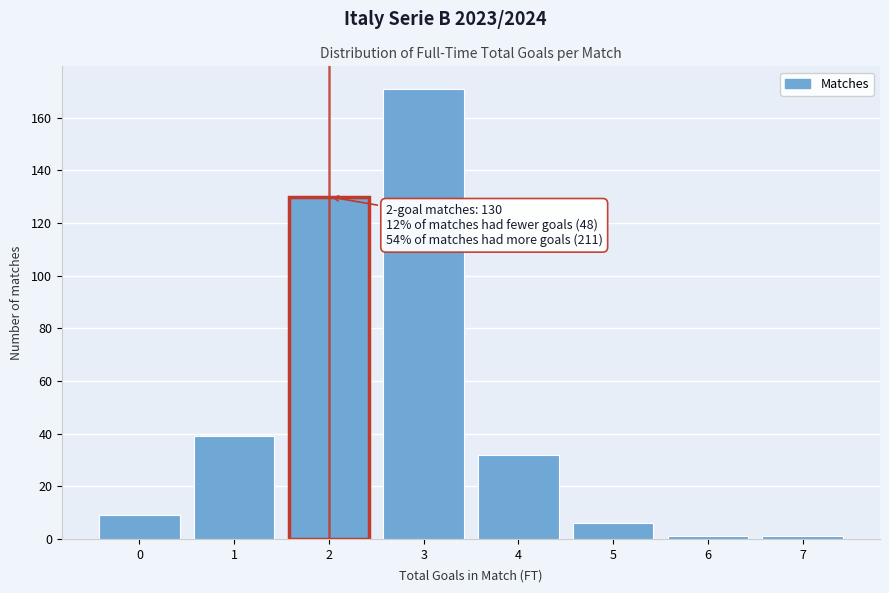

Reading right to left, list all the values displayed in this chart.

1	1	6	32	171	130	39	9